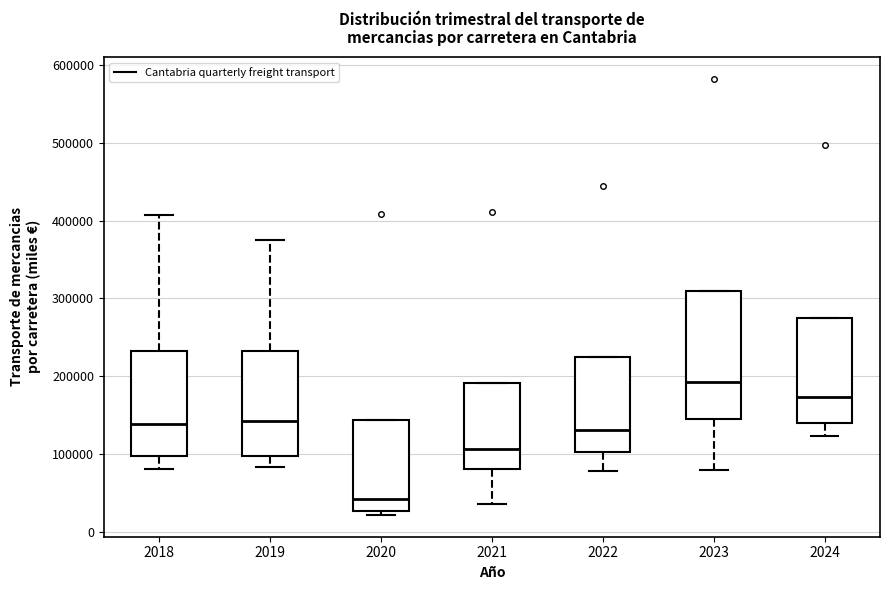

Reading left to right, transcribe this box plot: for each box, give where its median line is, the range the box spans, and where its two whiskers end, as read against the y-axis. The values are not printed on the chart, so give them approximately, as read against the axis.

2018: median 140000, box 100000 to 230000, whiskers 80000 to 410000
2019: median 140000, box 100000 to 230000, whiskers 80000 to 380000
2020: median 40000, box 30000 to 140000, whiskers 20000 to 140000
2021: median 110000, box 80000 to 190000, whiskers 40000 to 190000
2022: median 130000, box 100000 to 220000, whiskers 80000 to 220000
2023: median 190000, box 150000 to 310000, whiskers 80000 to 310000
2024: median 170000, box 140000 to 270000, whiskers 120000 to 270000